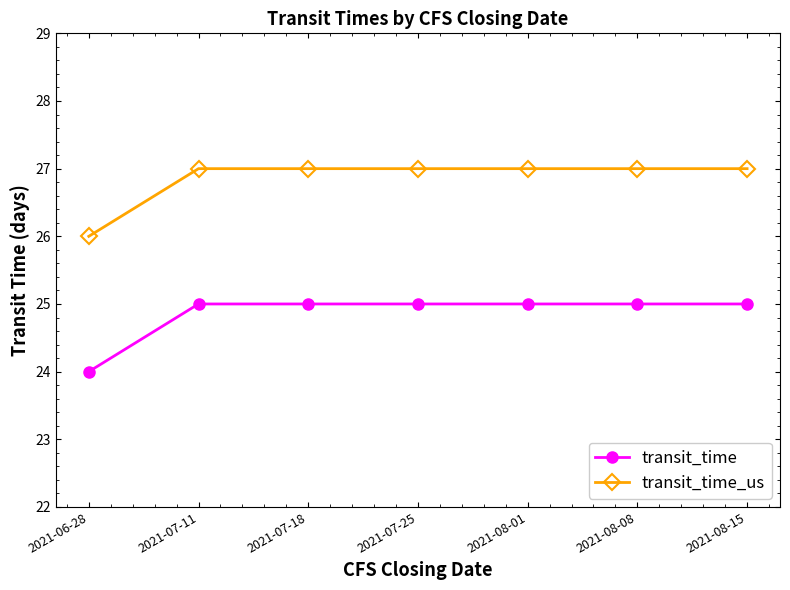

What is the difference between the maximum and minimum values in the transit_time_us series?

1